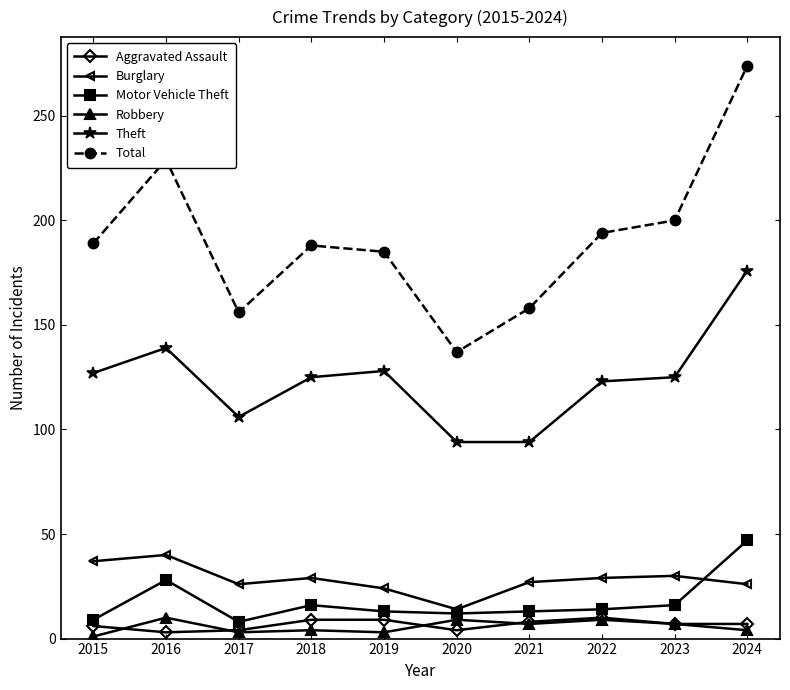

What is the approximate value of Total at 2018, to the nearest 10?

190